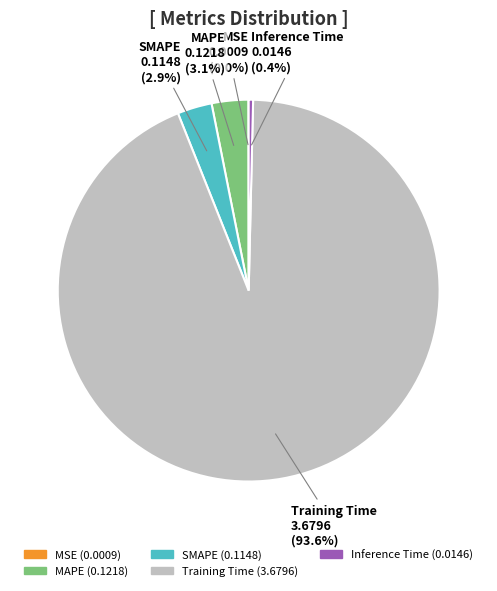

Between Training Time and Inference Time, which is larger?

Training Time